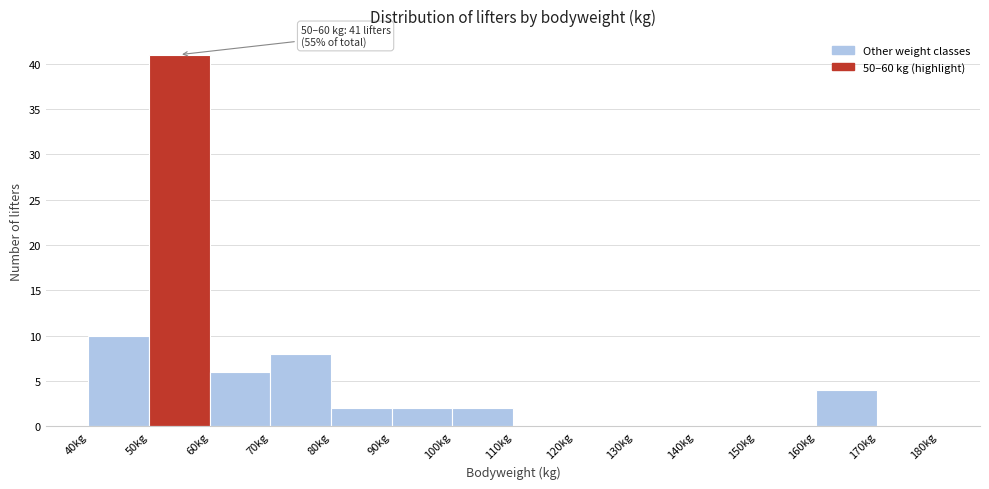

Which range on the x-axis has the tallest bar?

50 to 60